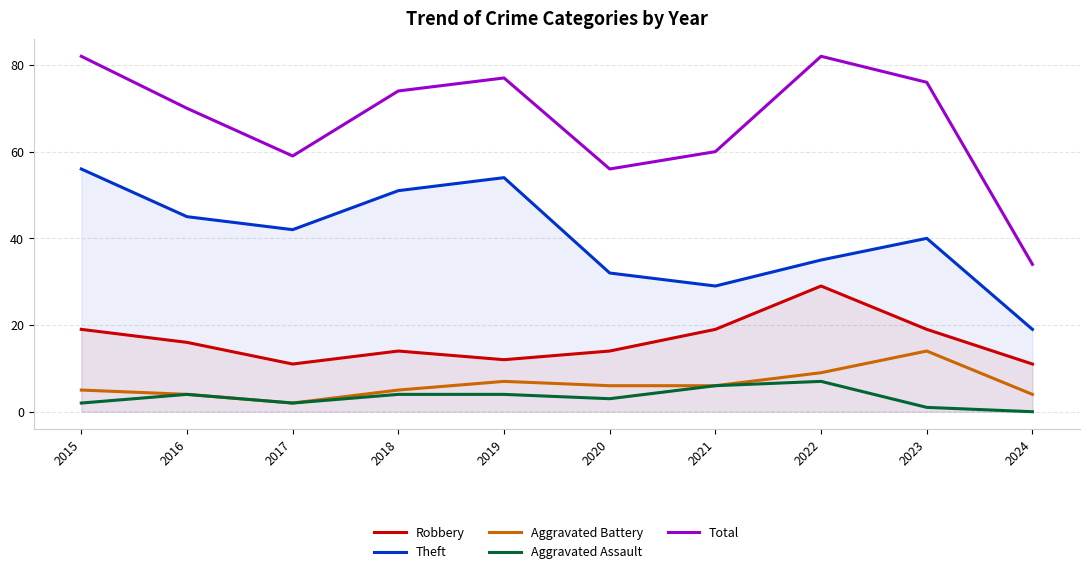

The Aggravated Assault series shows 4 at 2018. True or false?

True